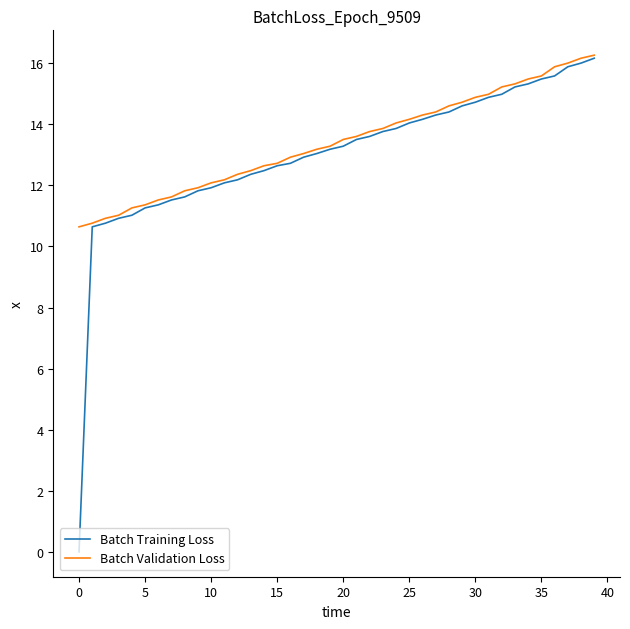

Which series has the largest range (max minus min)?

Batch Training Loss